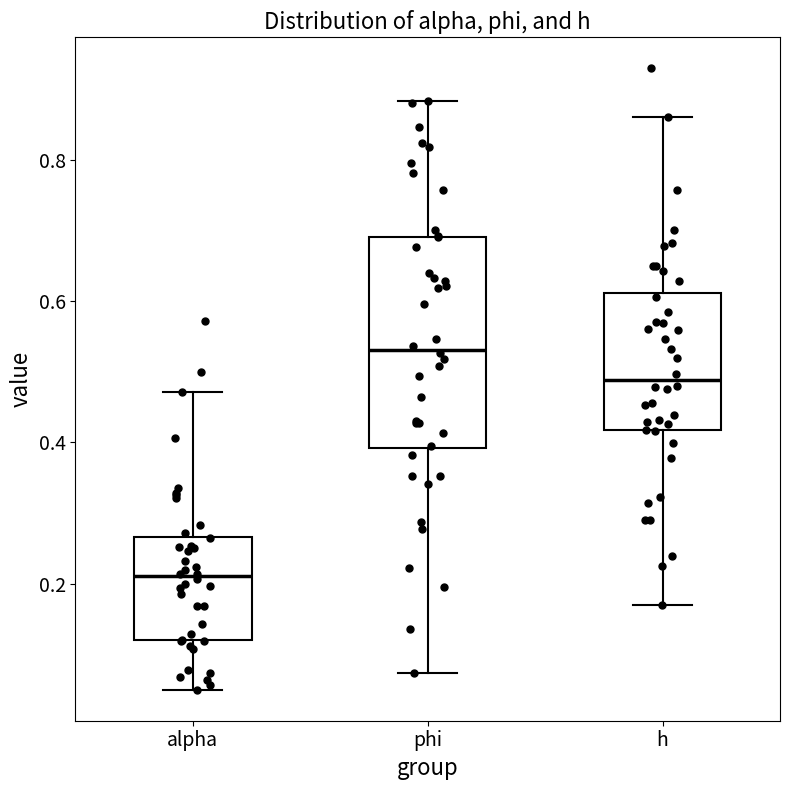

Reading left to right, transcribe this box plot: for each box, give where its median line is, the range the box spans, and where its two whiskers end, as read against the y-axis. The values are not printed on the chart, so give them approximately, as read against the axis.

alpha: median 0.22, box 0.12 to 0.26, whiskers 0.06 to 0.48
phi: median 0.54, box 0.40 to 0.70, whiskers 0.08 to 0.88
h: median 0.48, box 0.42 to 0.62, whiskers 0.16 to 0.86